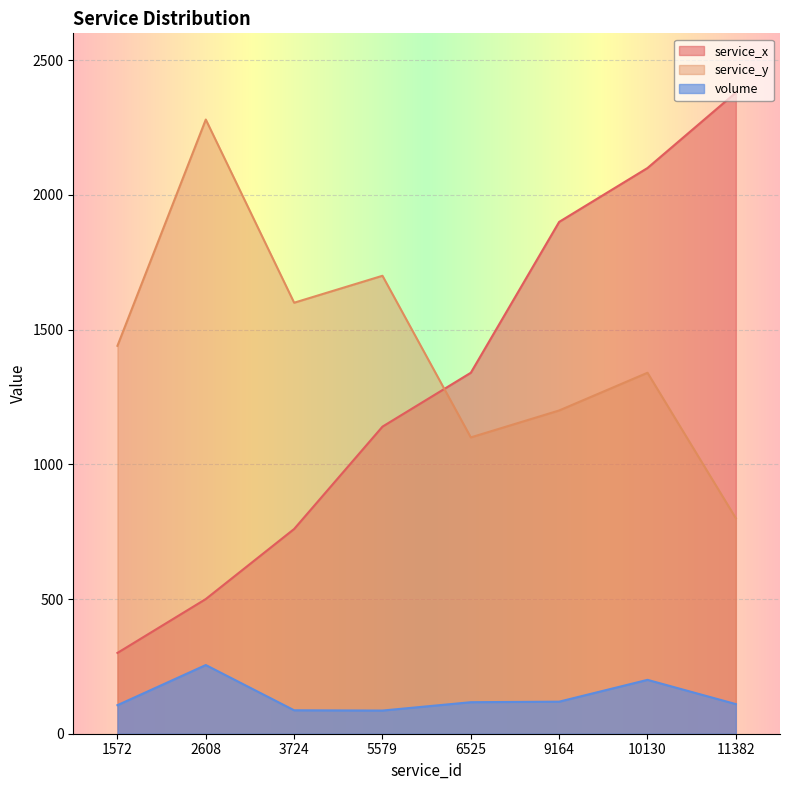

What are all the series names shown in the legend?

service_x, service_y, volume